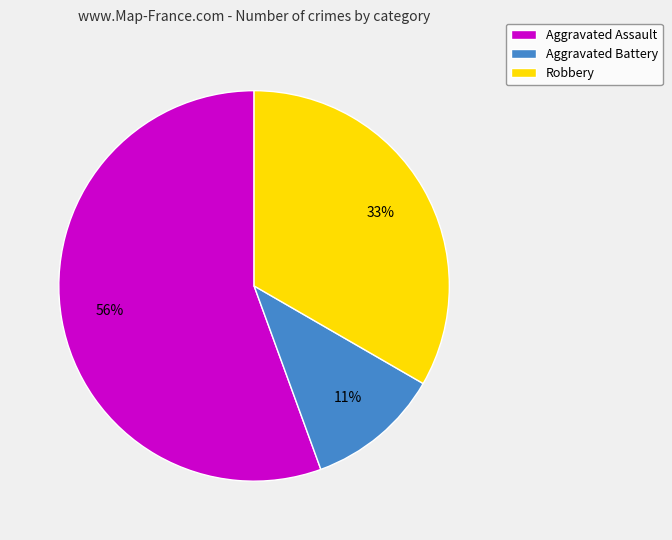

How many segments does this pie chart have?

3